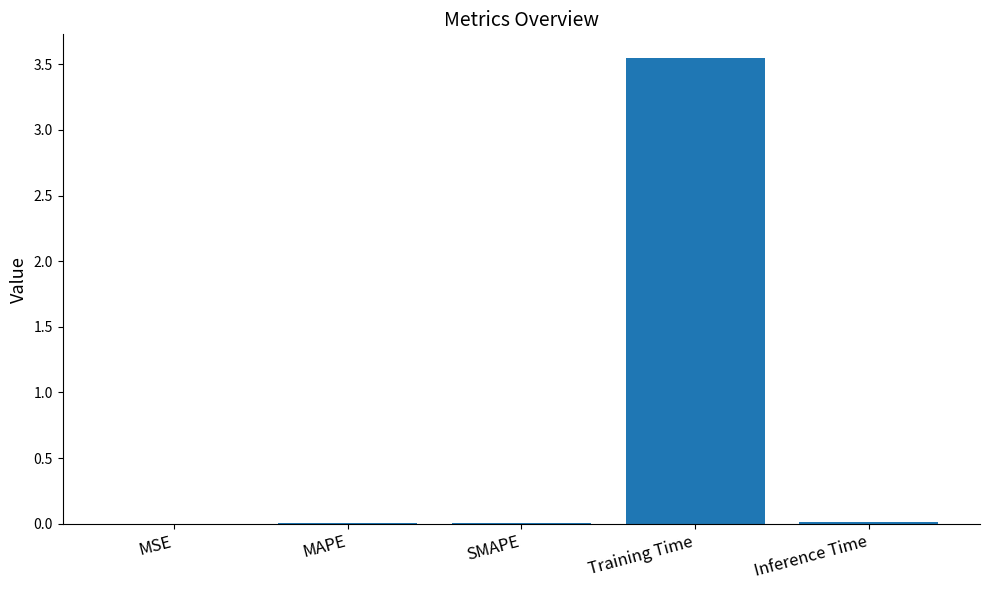

Between Training Time and SMAPE, which is larger?

Training Time